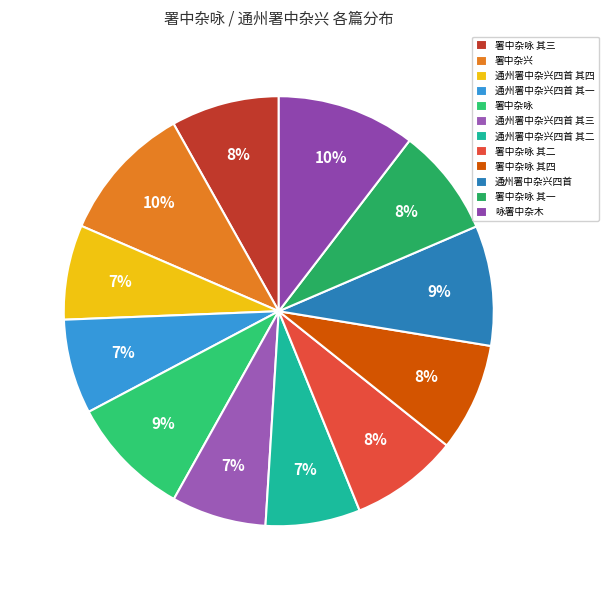

Approximately how many times larger is the value at 通州署中杂兴四首 其一 compared to 署中杂咏 其三?

0.9